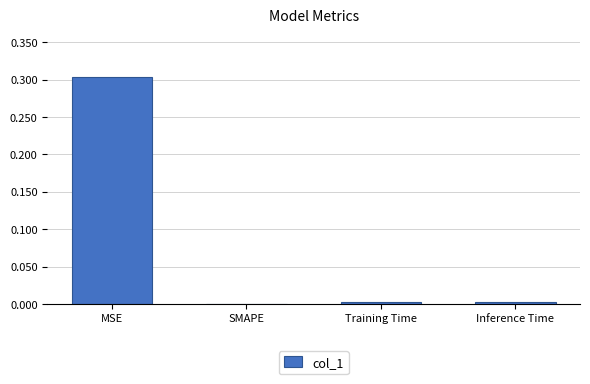

Which has a higher value, SMAPE or MSE?

MSE